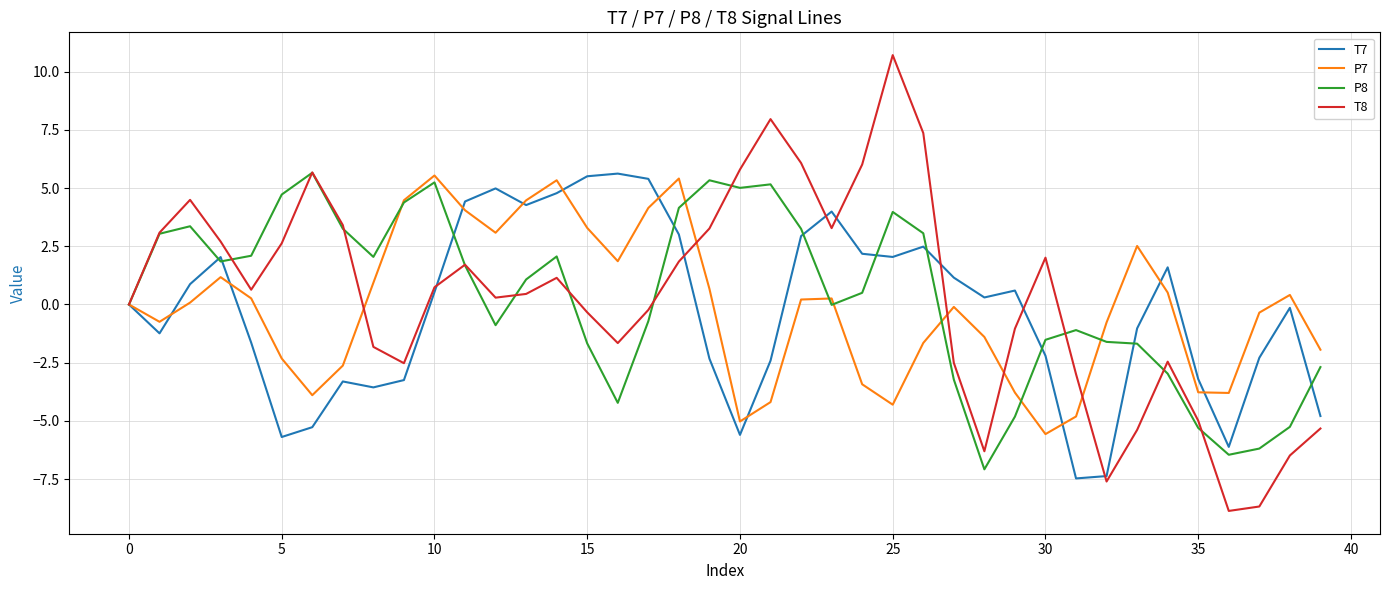

What is the minimum value for T8?

-8.9